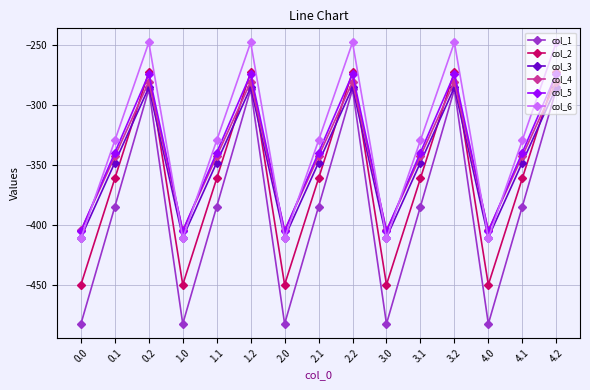

Reading right to left, list all the values displayed in this chart.

col_1: -287.1	-384.6	-482.0	-287.1	-384.6	-482.0	-287.1	-384.6	-482.0	-287.1	-384.6	-482.0	-287.1	-384.6	-482.0
col_2: -272.7	-361.1	-449.5	-272.7	-361.1	-449.5	-272.7	-361.1	-449.5	-272.7	-361.1	-449.5	-272.7	-361.1	-449.5
col_3: -285.5	-347.9	-410.3	-285.5	-347.9	-410.3	-285.5	-347.9	-410.3	-285.5	-347.9	-410.3	-285.5	-347.9	-410.3
col_4: -281.0	-342.7	-404.4	-281.0	-342.7	-404.4	-281.0	-342.7	-404.4	-281.0	-342.7	-404.4	-281.0	-342.7	-404.4
col_5: -274.4	-339.6	-404.9	-274.4	-339.6	-404.9	-274.4	-339.6	-404.9	-274.4	-339.6	-404.9	-274.4	-339.6	-404.9
col_6: -248.1	-329.5	-410.8	-248.1	-329.5	-410.8	-248.1	-329.5	-410.8	-248.1	-329.5	-410.8	-248.1	-329.5	-410.8